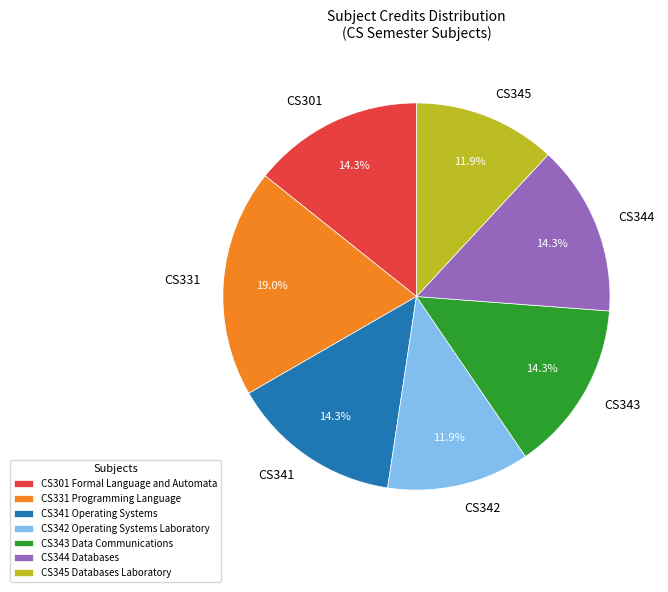

What percentage is NOT represented by CS344 Databases?

85.7%